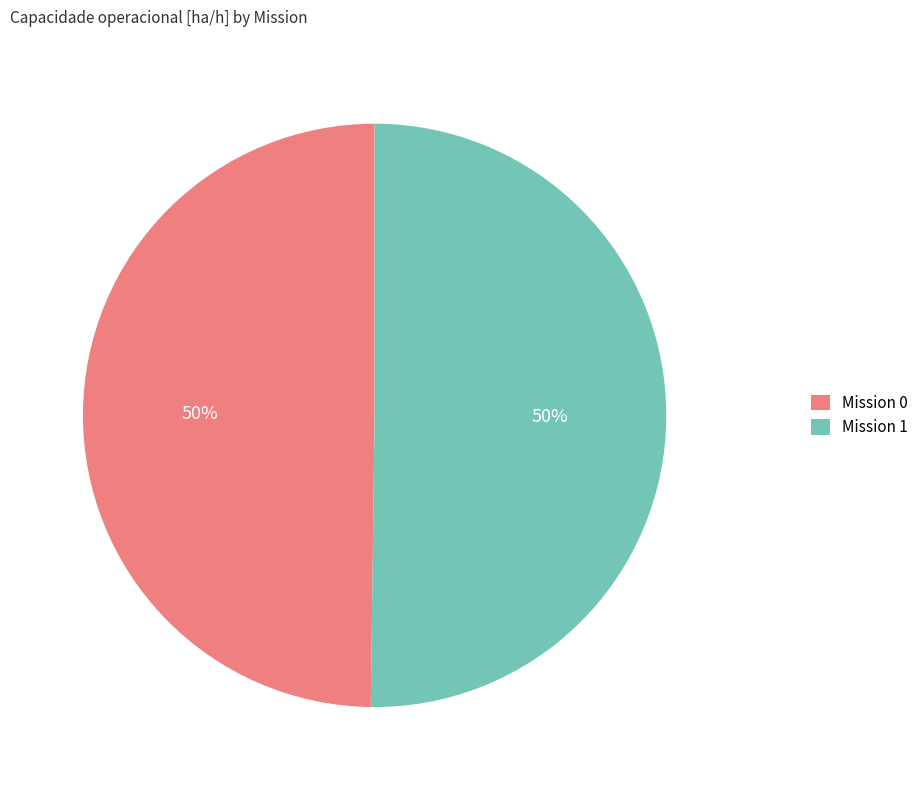

What percentage is the Mission 1 slice, to the nearest percent?

50%